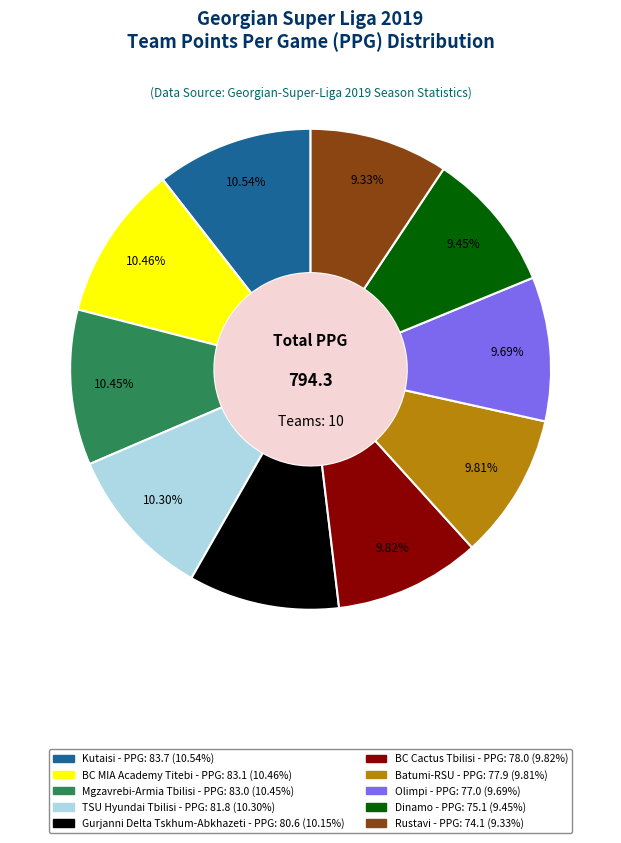

Does TSU Hyundai Tbilisi represent more than half of the total?

No